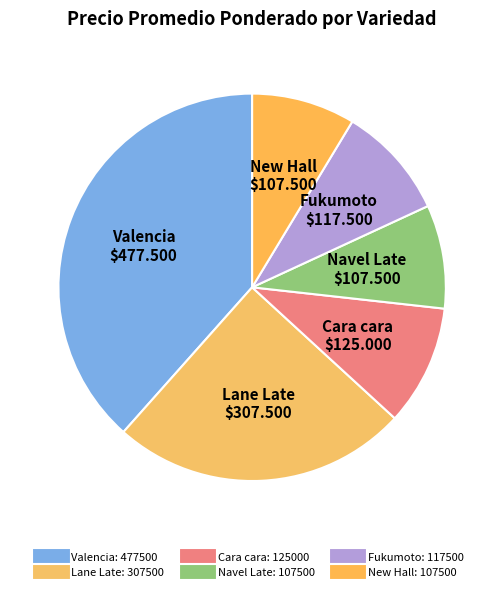

Does Lane Late represent more than half of the total?

No